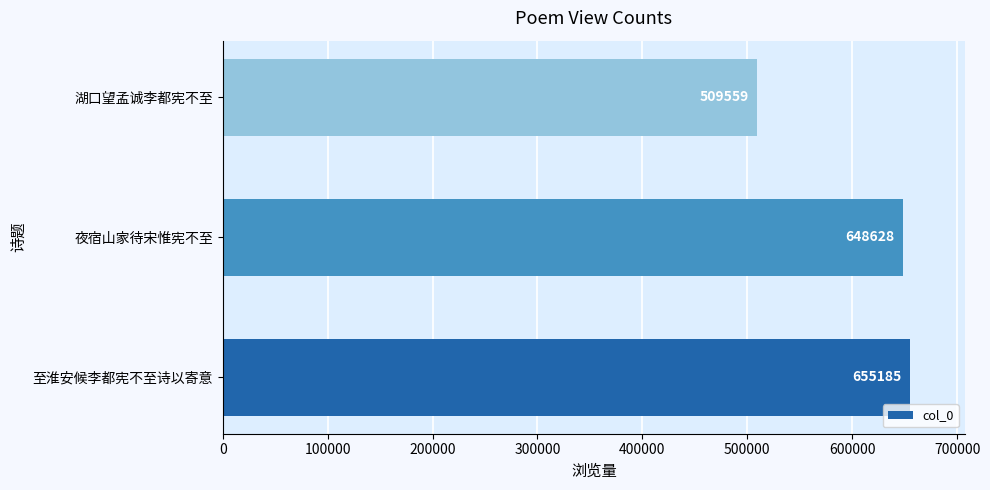

The chart shows a value of 509559 at 湖口望孟诚李都宪不至. True or false?

True